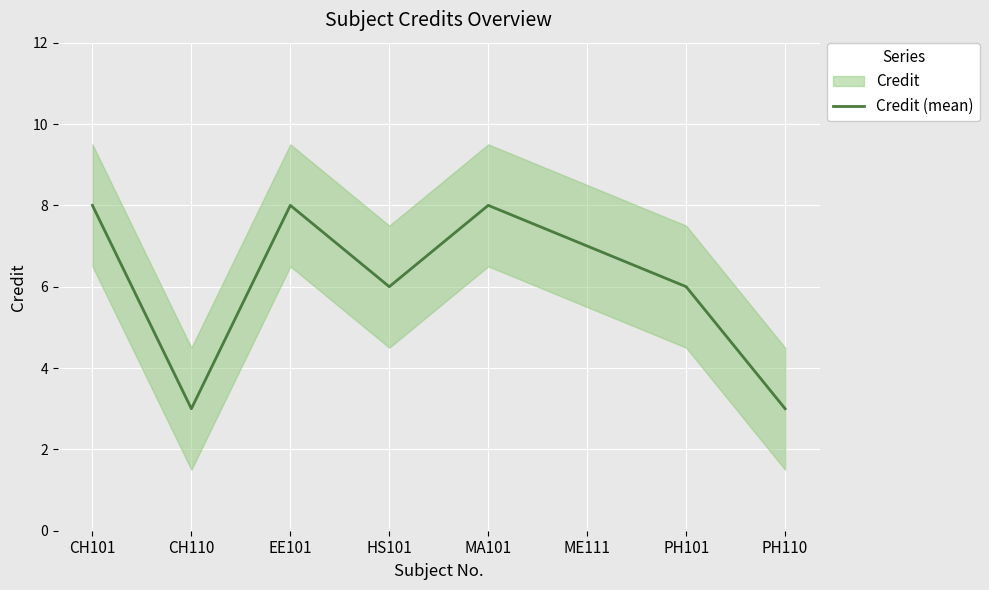

Reading left to right, what are all the values shown in this chart?

CH101=8	CH110=3	EE101=8	HS101=6	MA101=8	ME111=7	PH101=6	PH110=3